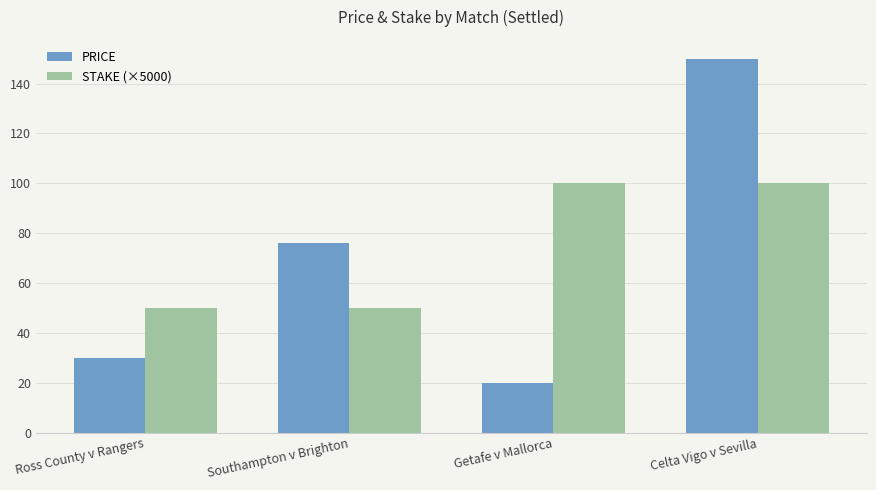

What is the total value across all series at Celta Vigo v Sevilla?

250